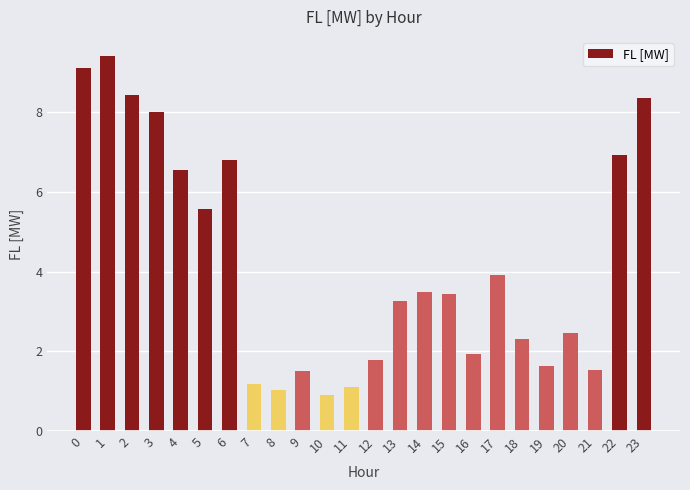

Between 15 and 21, which is larger?

15